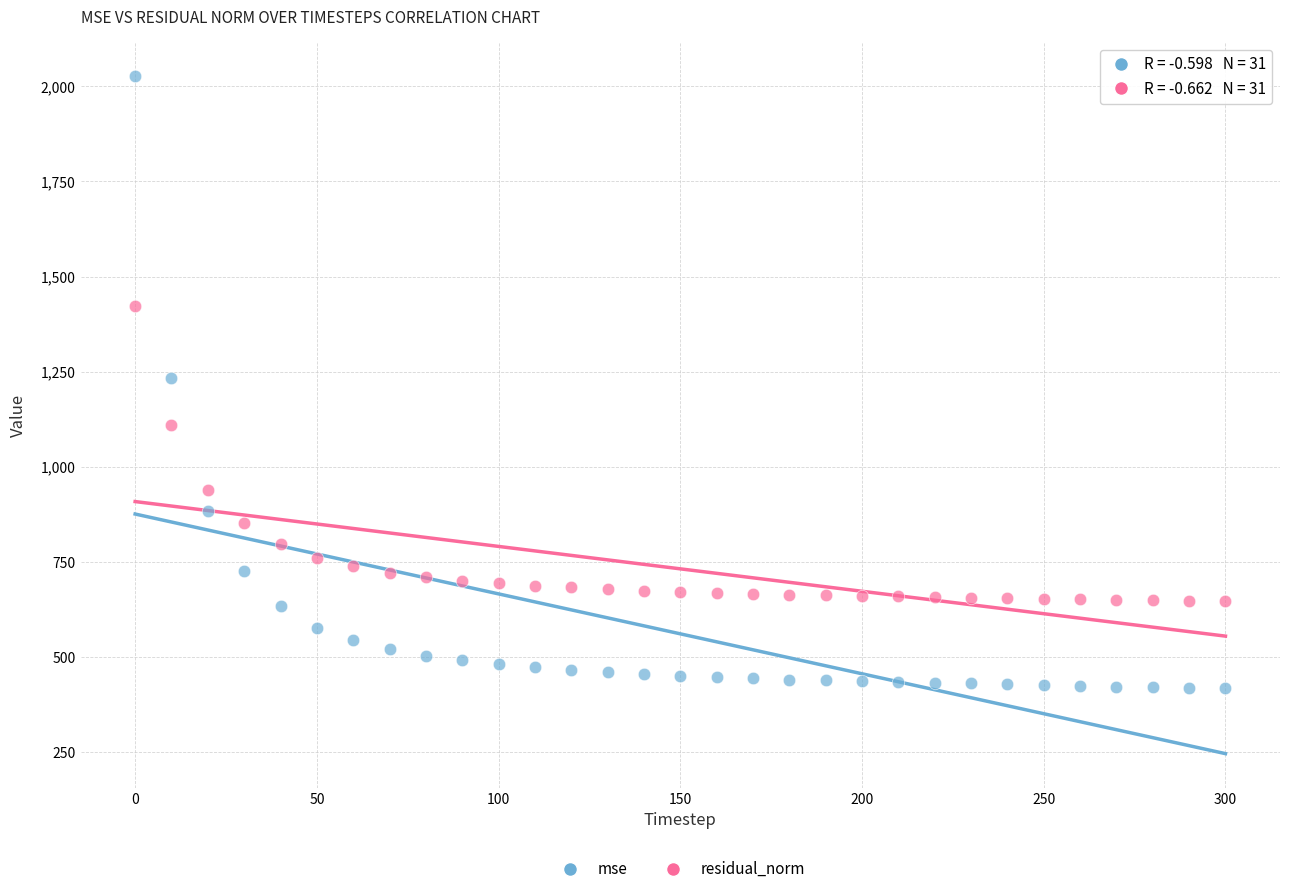

What are all the series names shown in the legend?

mse, residual_norm